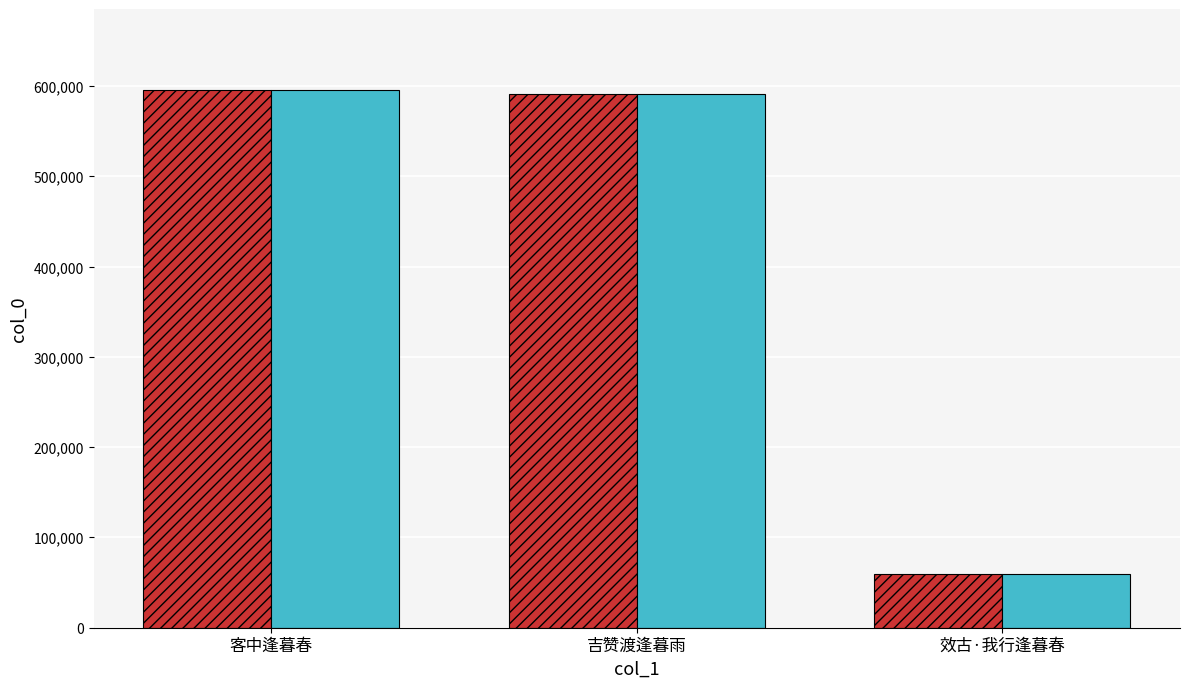

What is the maximum value shown in the chart?

595858